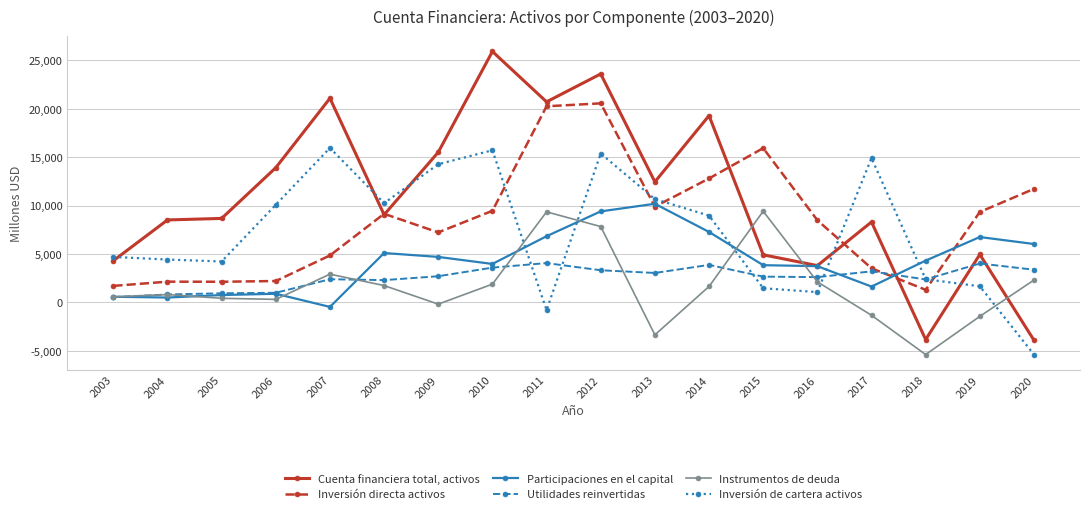

True or false: Instrumentos de deuda has more than 2 points higher than both neighbors.

True